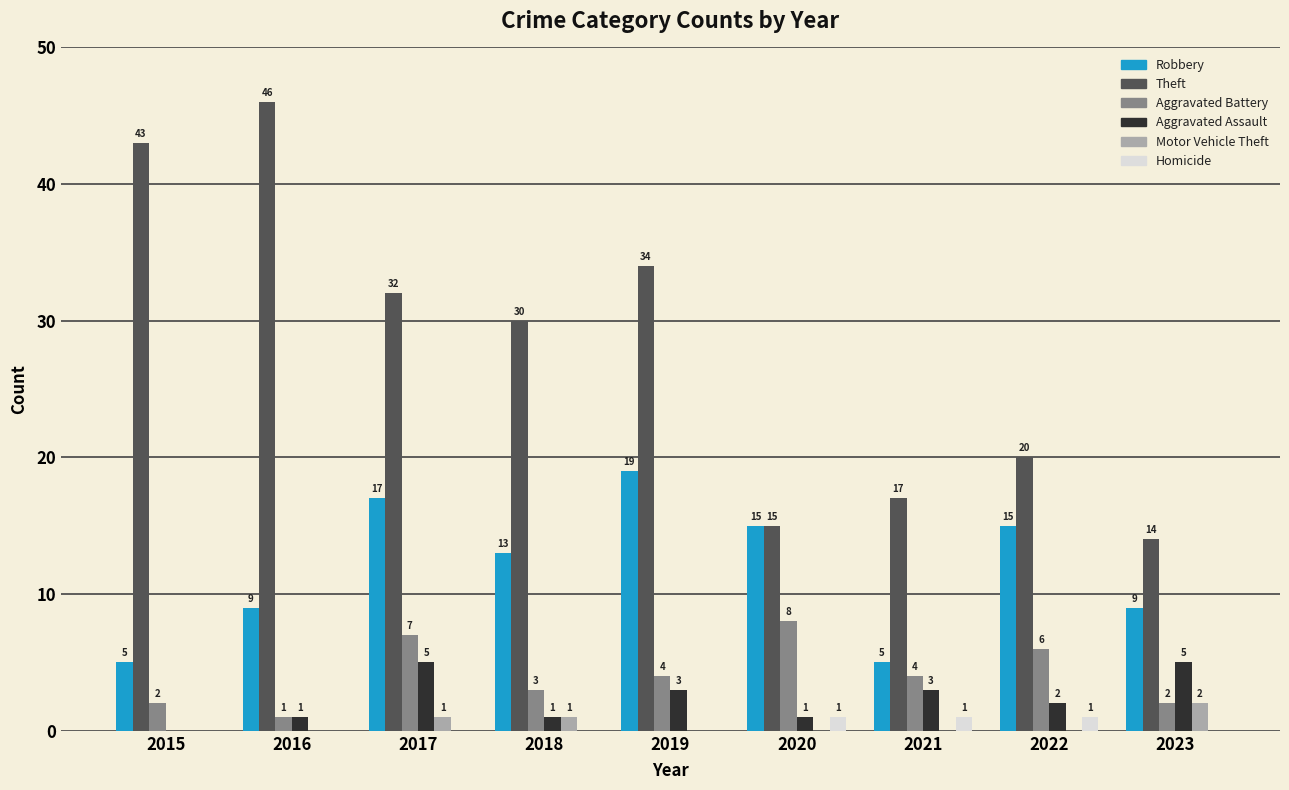

What is the sum of all Aggravated Assault values?

21